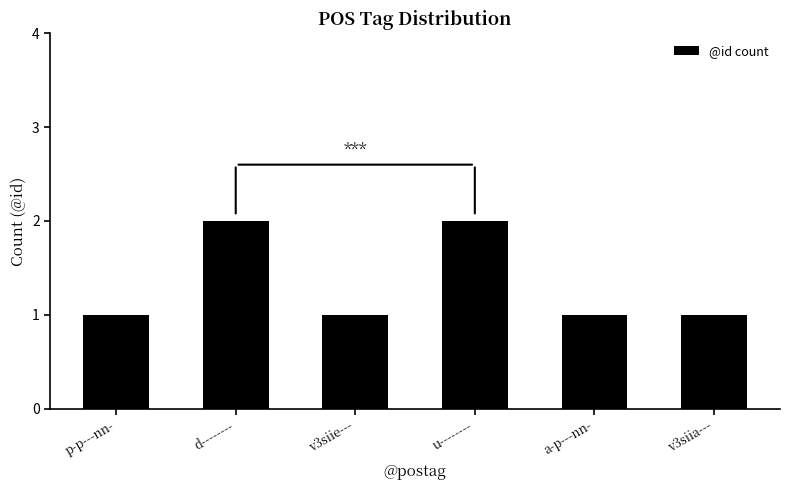

What is the sum of the values at v3siie--- and u--------?

3